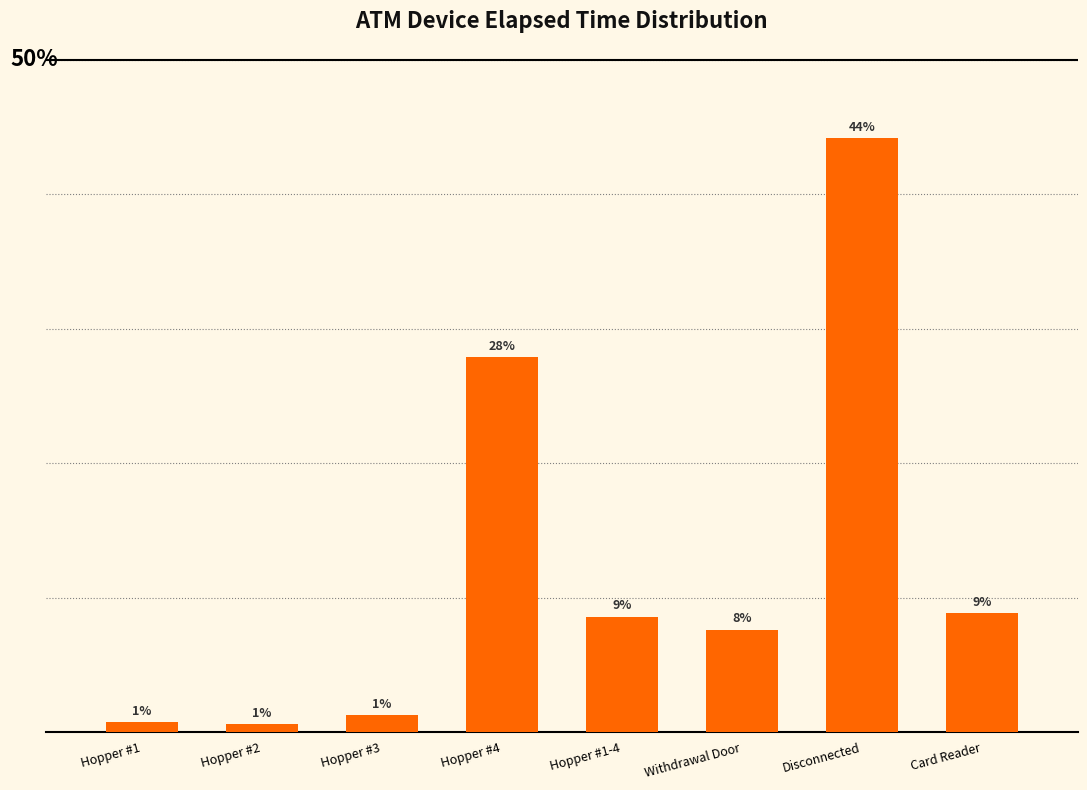

Does the chart contain any negative values?

No